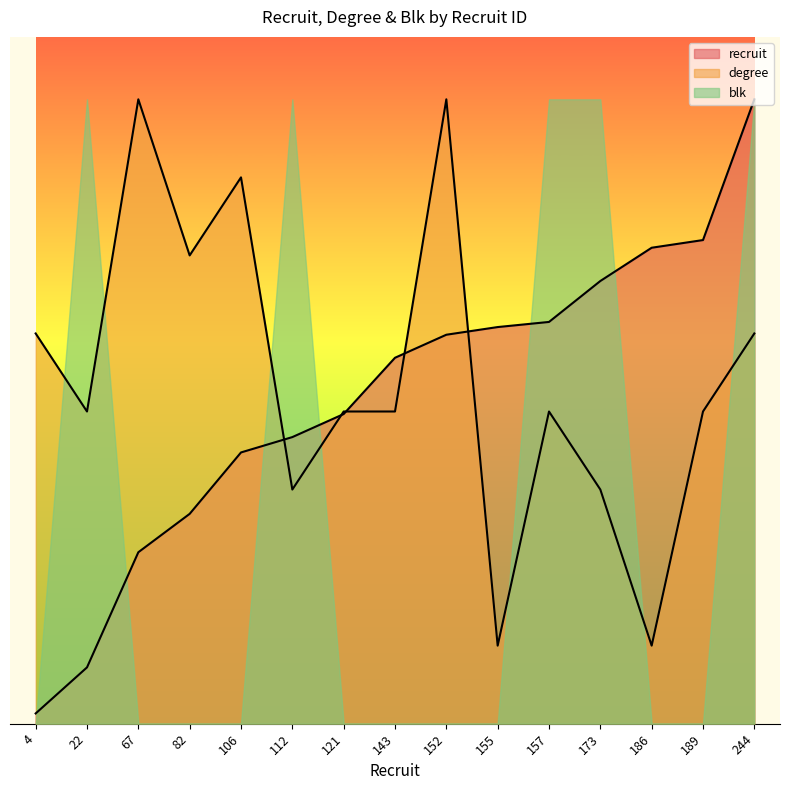

At which label is degree closest to 112?

22